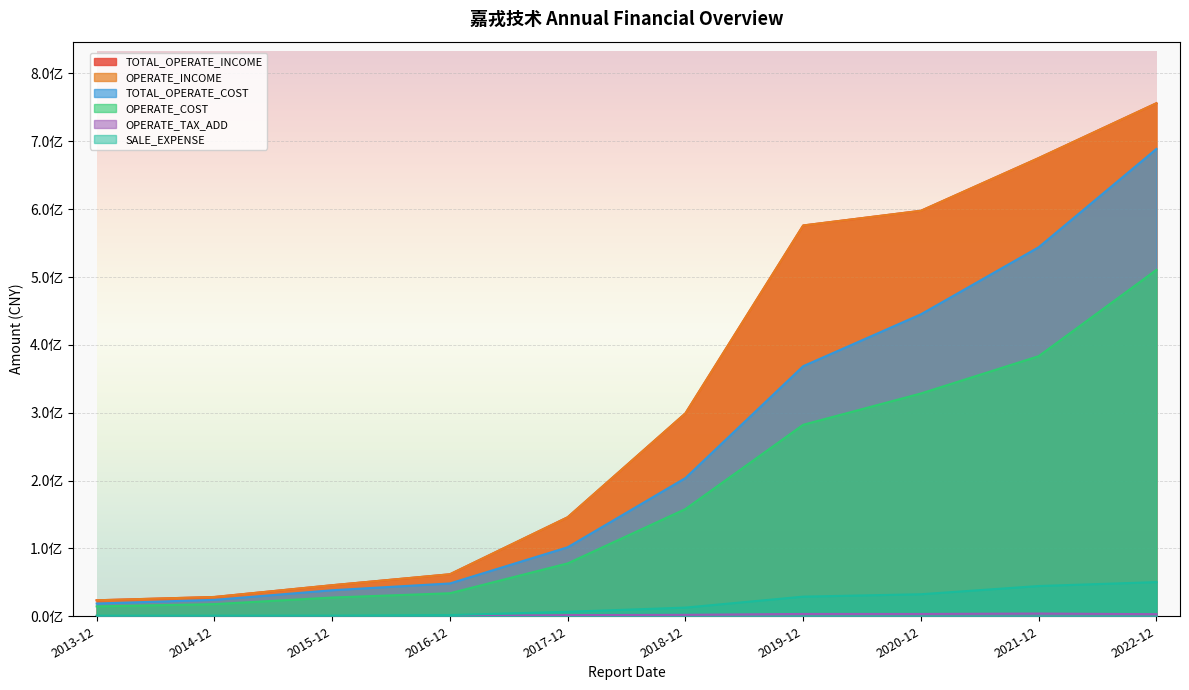

The SALE_EXPENSE series shows 646973.5 at 2015-12. True or false?

False